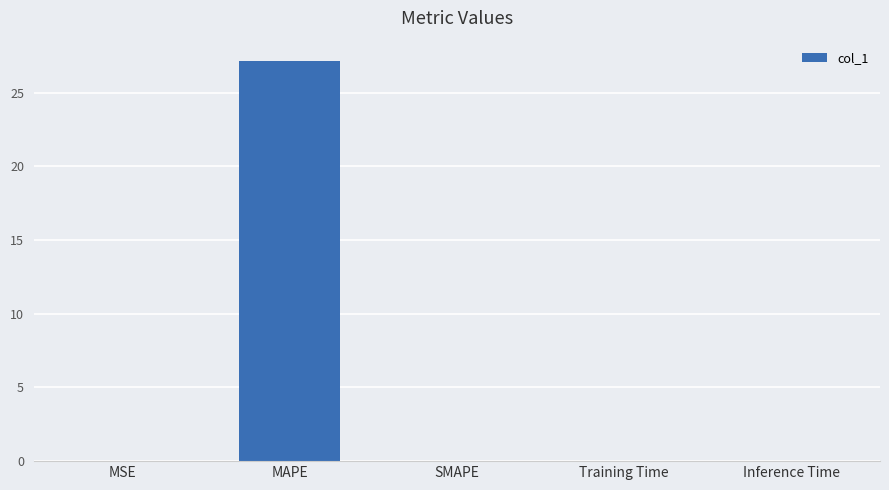

What is the sum of the values at MAPE and SMAPE?

27.2